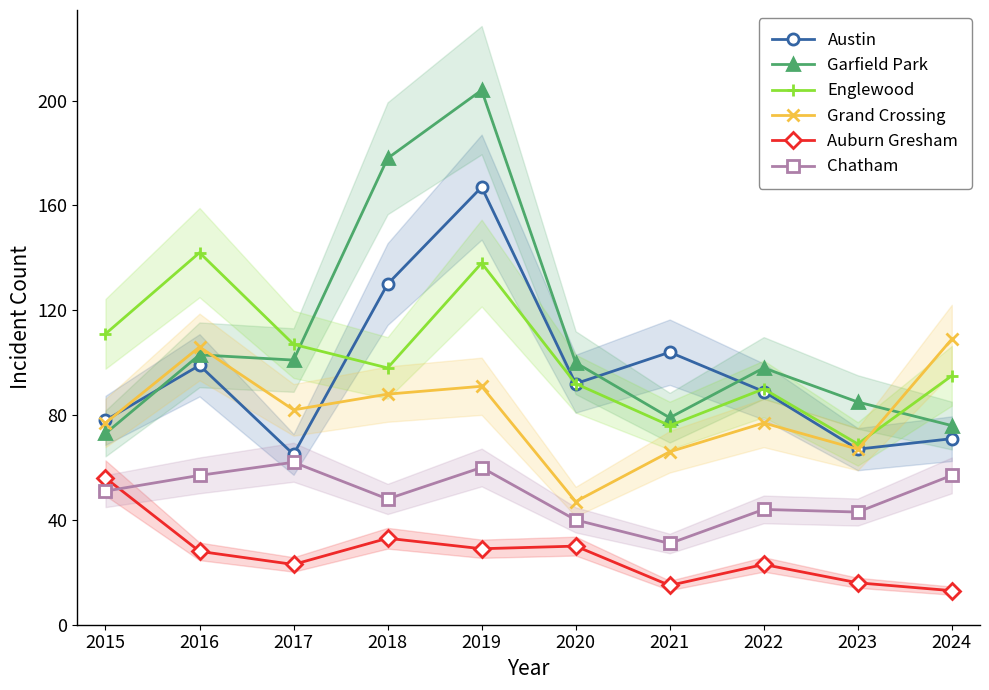

How many interior local valleys does the Garfield Park series have?

2